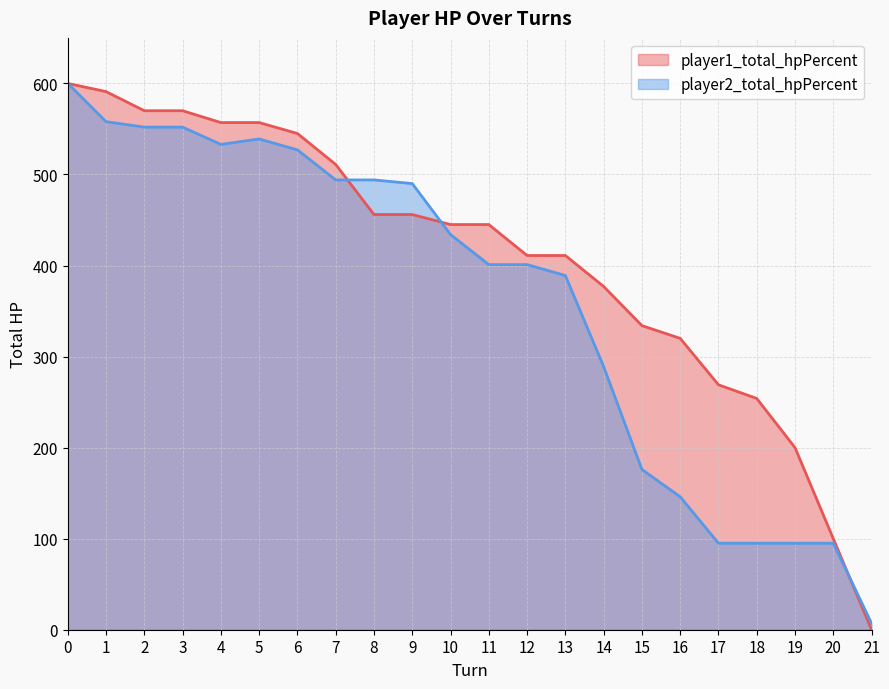

Is the value of player1_total_hpPercent at 9 greater than the value of player2_total_hpPercent at 7?

No